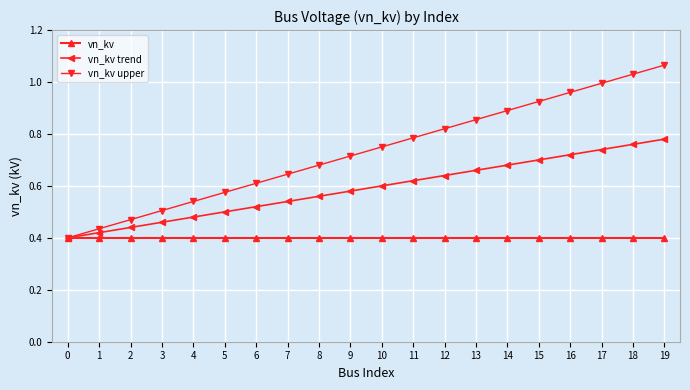

Which series has the largest total across all categories?

vn_kv upper